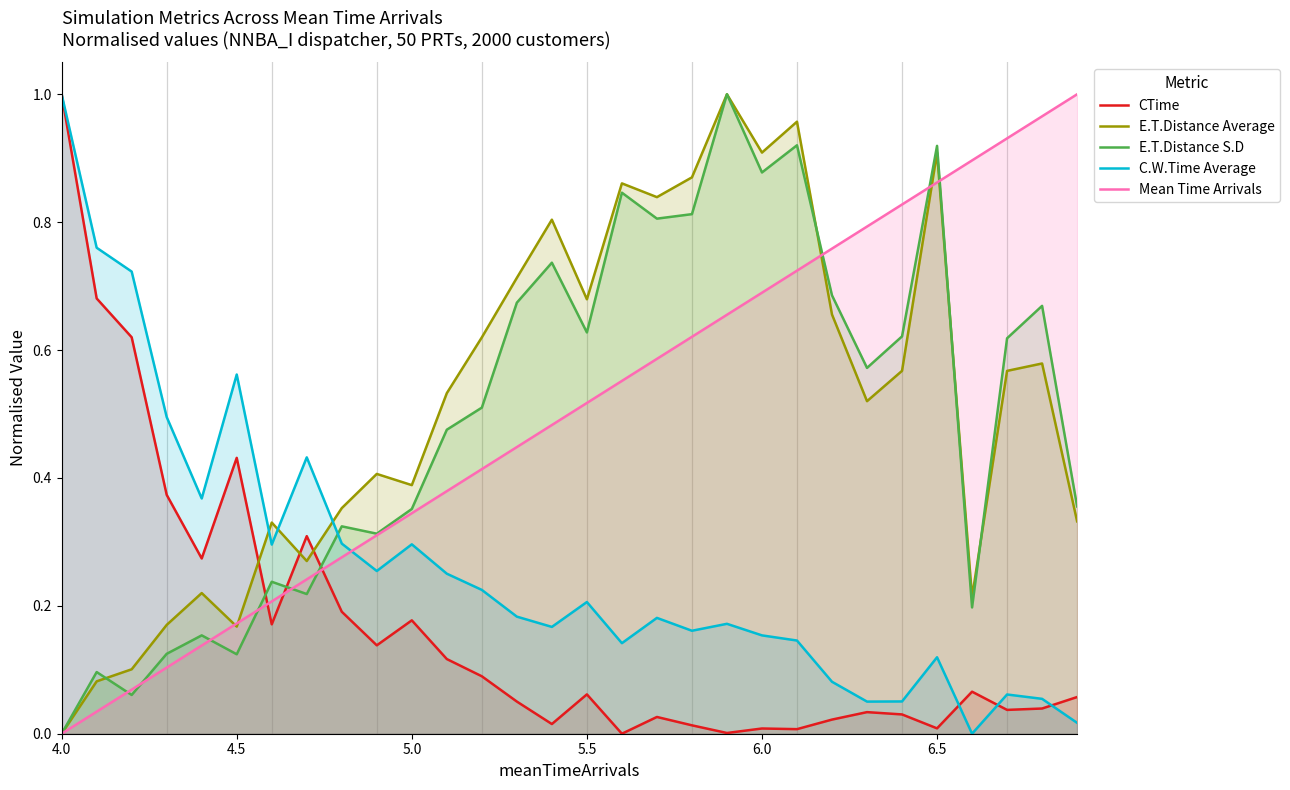

What is the maximum value shown in the chart?

1.0